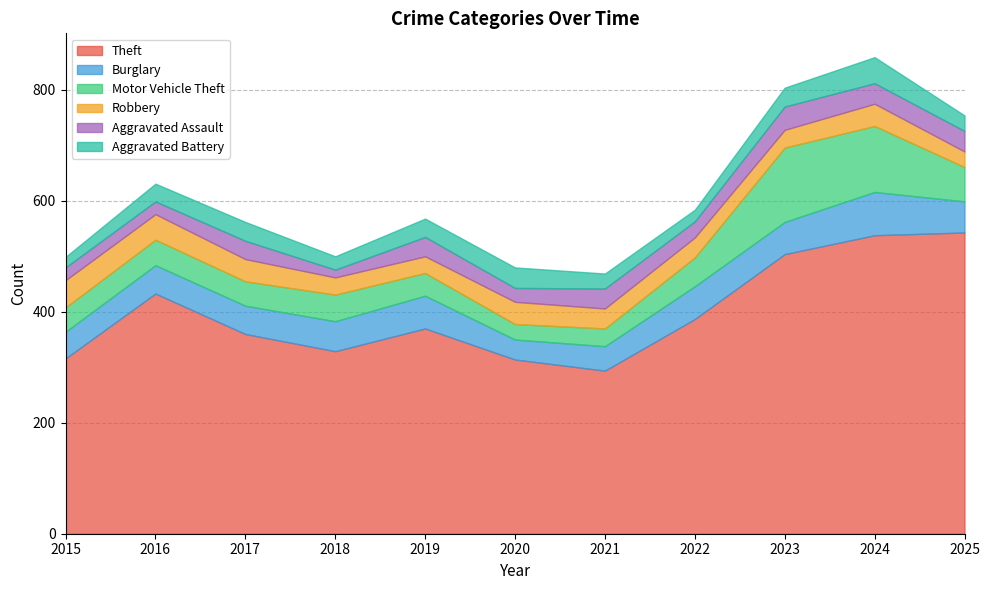

Rank the series by their maximum value, from highest to lowest.

Theft, Motor Vehicle Theft, Burglary, Robbery, Aggravated Battery, Aggravated Assault